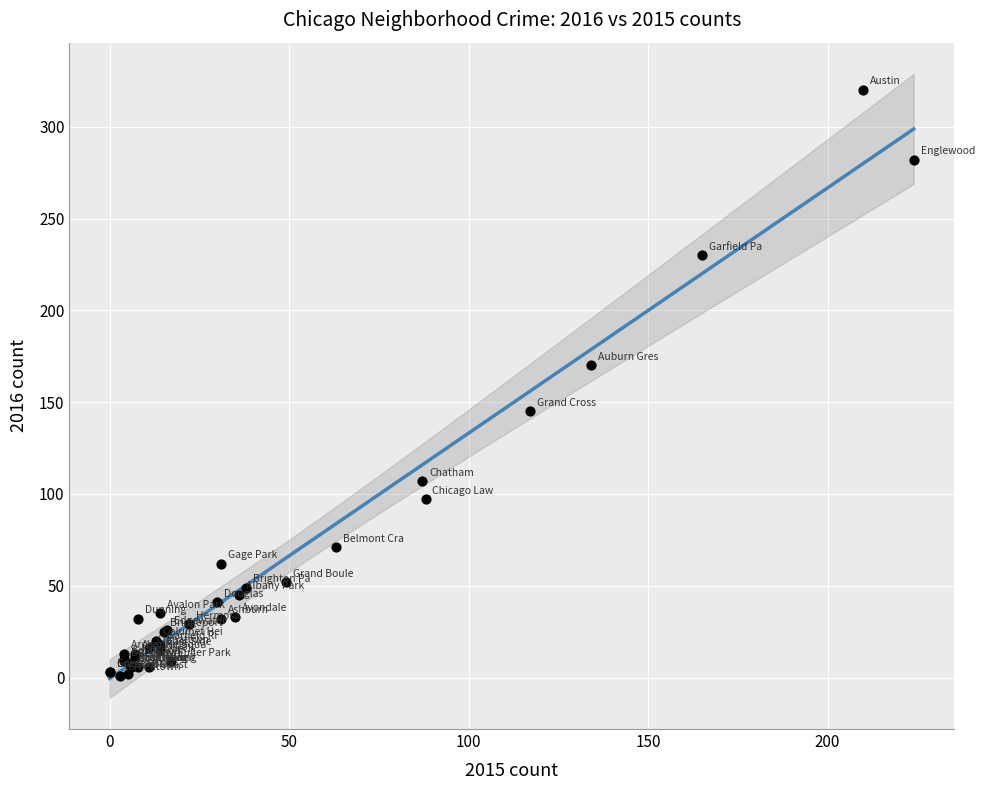

What Y value in the scatter plot is closest to 160?

170